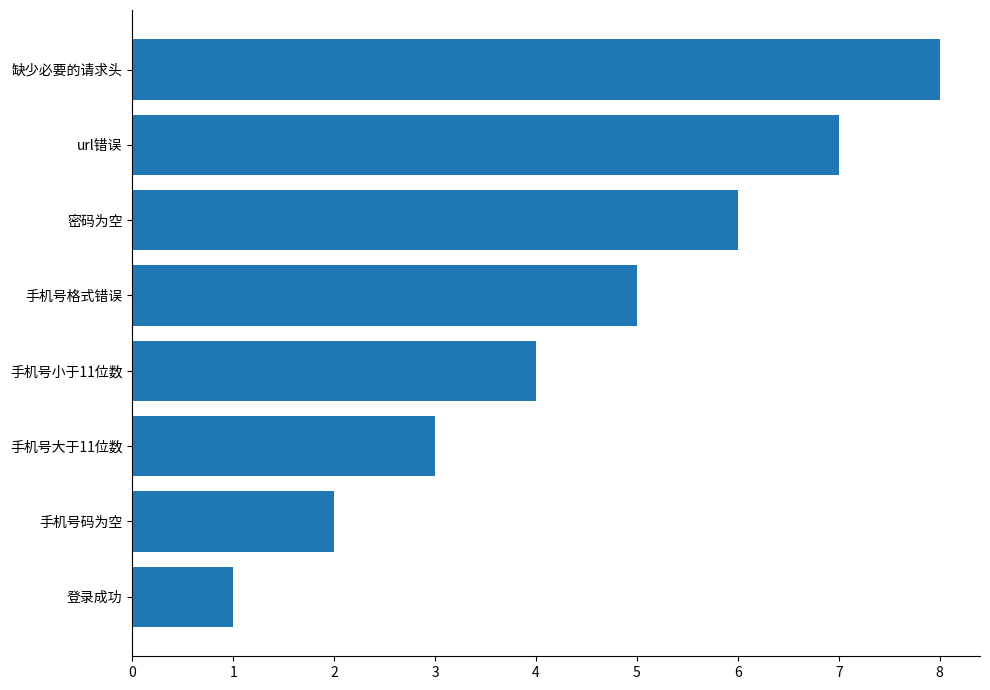

What is the sum of the values at 密码为空 and 手机号小于11位数?

10